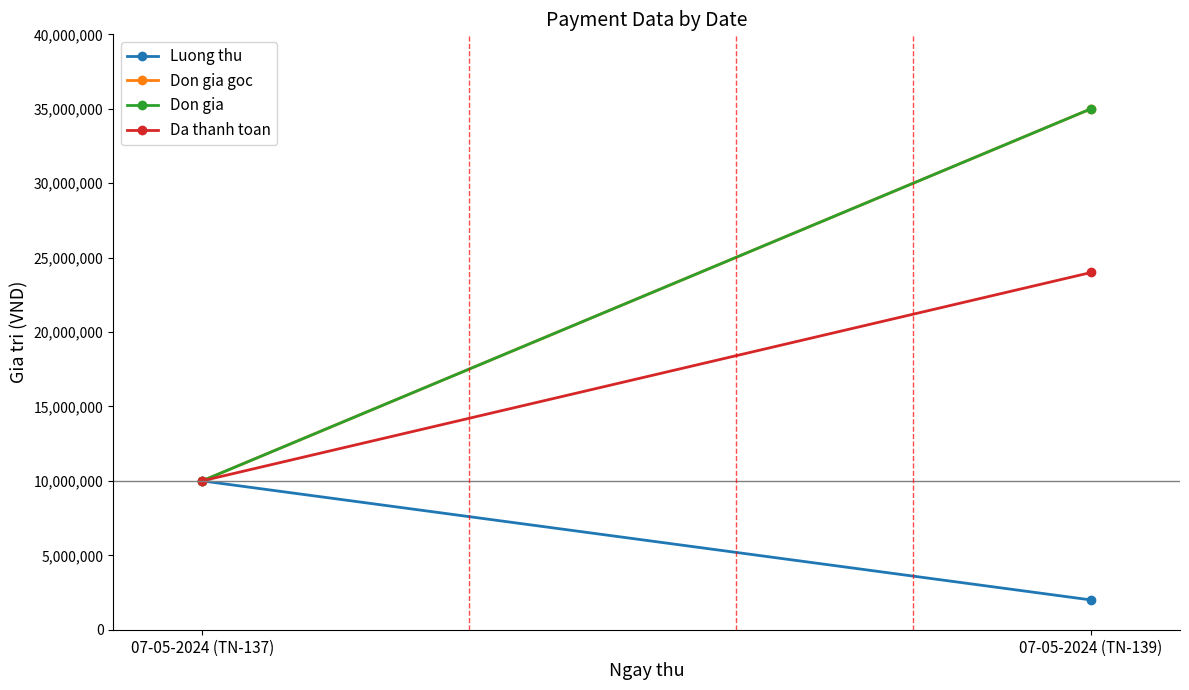

What is the approximate value of Don gia goc at 07-05-2024 (TN-137), to the nearest 100?

10000000